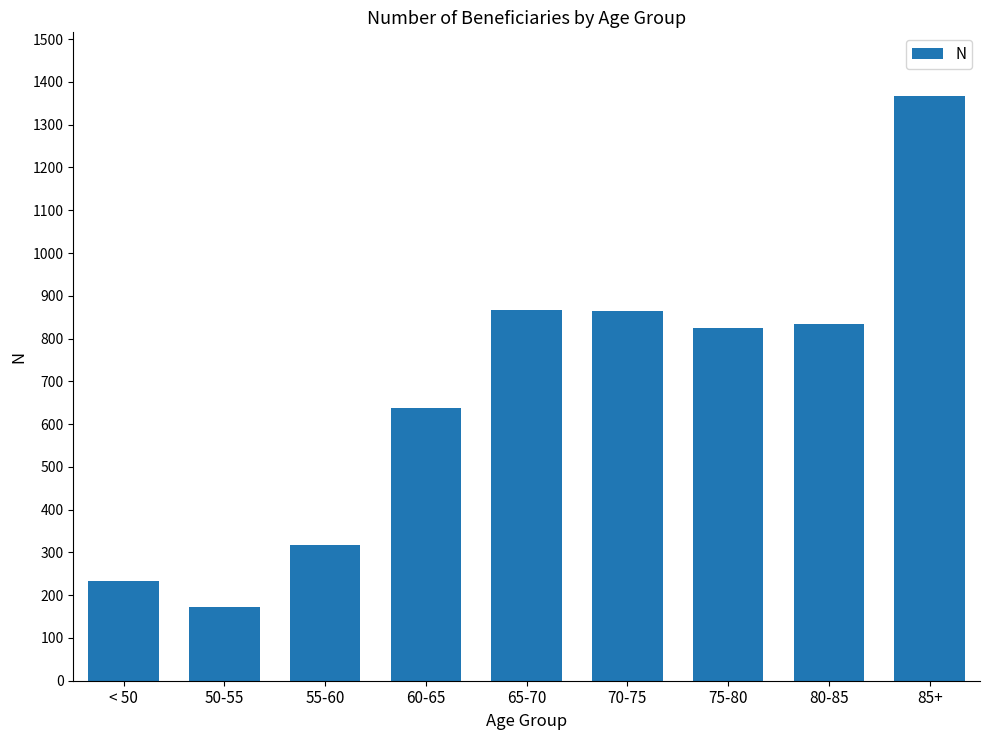

What is the ratio of the value at 60-65 to the value at 75-80?

0.8